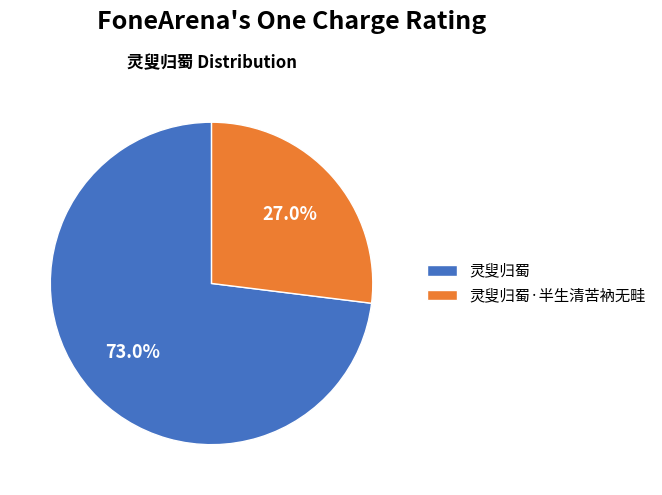

What is the smallest slice in the pie chart?

灵叟归蜀·半生清苦衲无畦